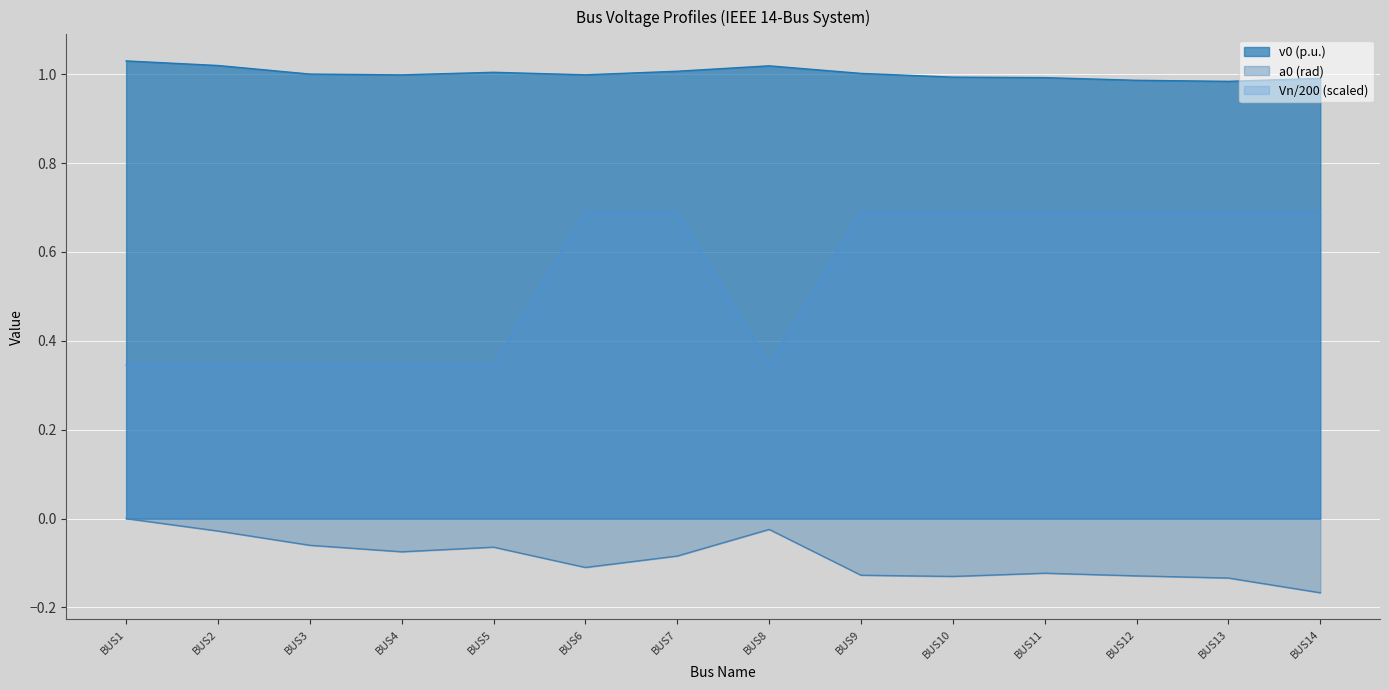

Reading left to right, list all the values displayed in this chart.

v0: BUS1=1.0	BUS2=1.0	BUS3=1.0	BUS4=1.0	BUS5=1.0	BUS6=1.0	BUS7=1.0	BUS8=1.0	BUS9=1.0	BUS10=1.0	BUS11=1.0	BUS12=1.0	BUS13=1.0	BUS14=1.0
Vn: BUS1=0.3	BUS2=0.3	BUS3=0.3	BUS4=0.3	BUS5=0.3	BUS6=0.7	BUS7=0.7	BUS8=0.3	BUS9=0.7	BUS10=0.7	BUS11=0.7	BUS12=0.7	BUS13=0.7	BUS14=0.7
a0: BUS1=0.0	BUS2=-0.0	BUS3=-0.1	BUS4=-0.1	BUS5=-0.1	BUS6=-0.1	BUS7=-0.1	BUS8=-0.0	BUS9=-0.1	BUS10=-0.1	BUS11=-0.1	BUS12=-0.1	BUS13=-0.1	BUS14=-0.2